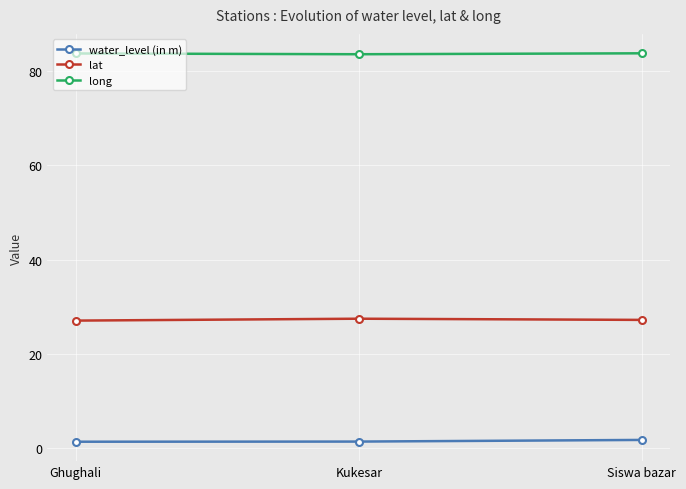

What is the maximum value shown in the chart?

83.8